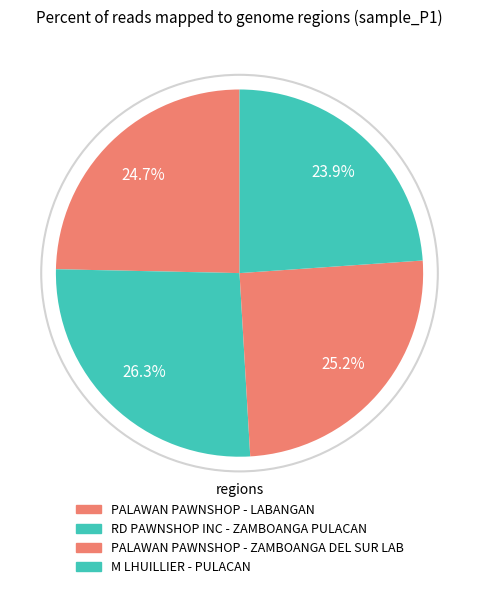

How many slices are in this pie chart?

4